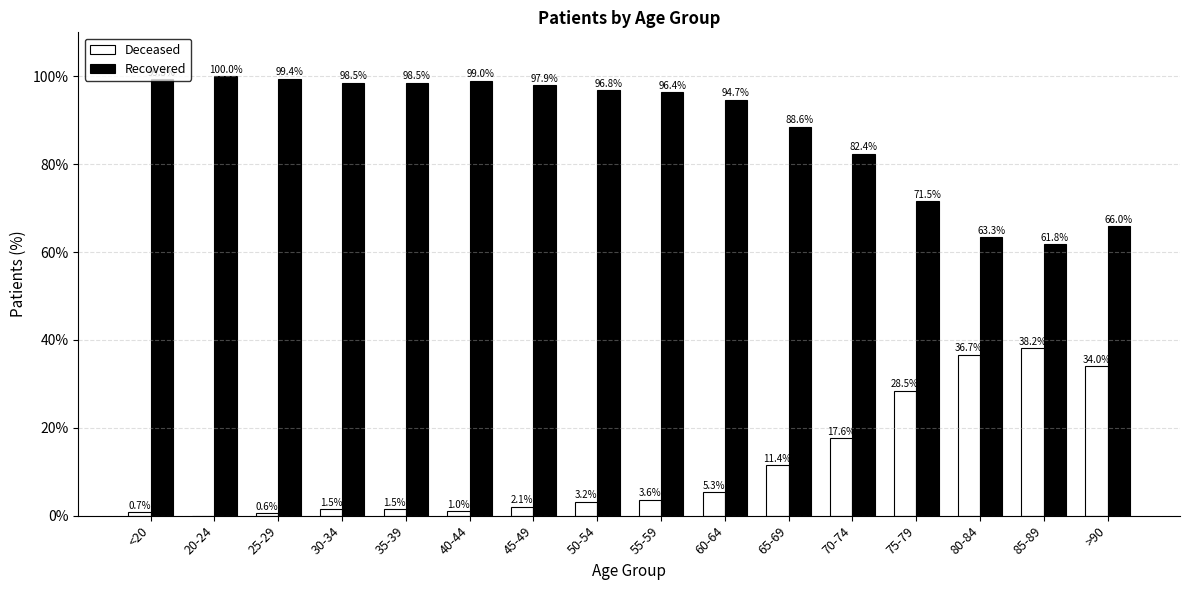

Which series has the largest total across all categories?

Recovered